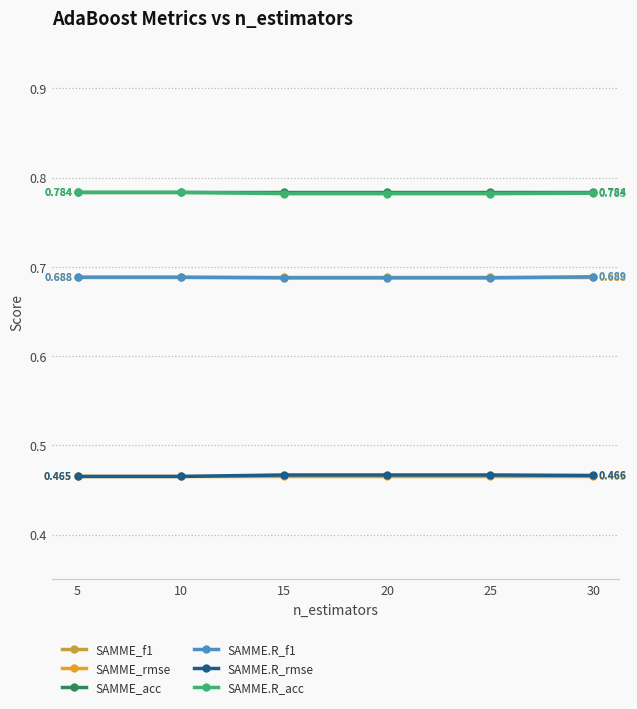

What is the sum of the SAMME.R_rmse values at 15 and 25?

0.9